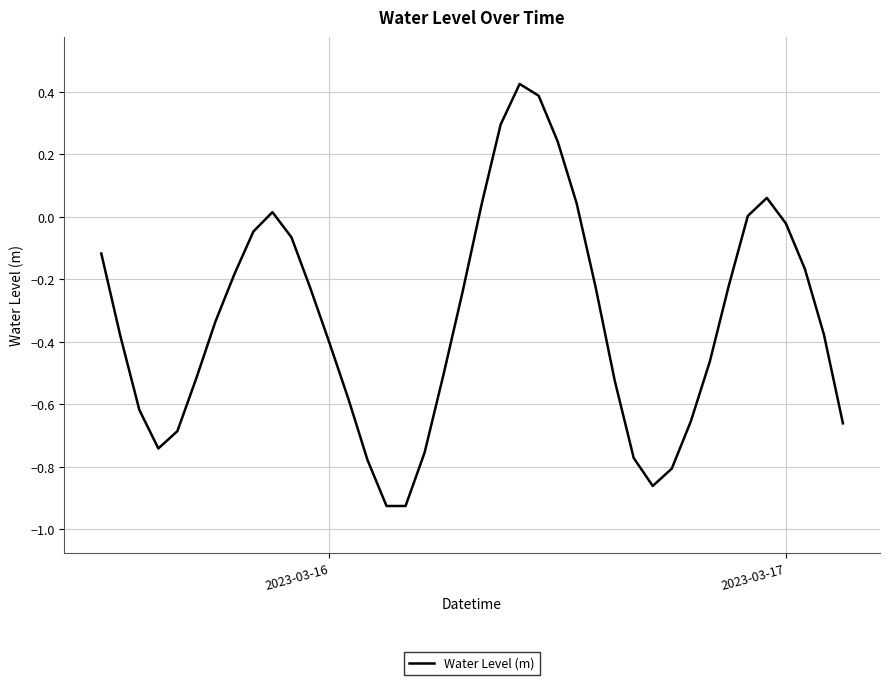

Is this an area chart (filled region under the line)?

No